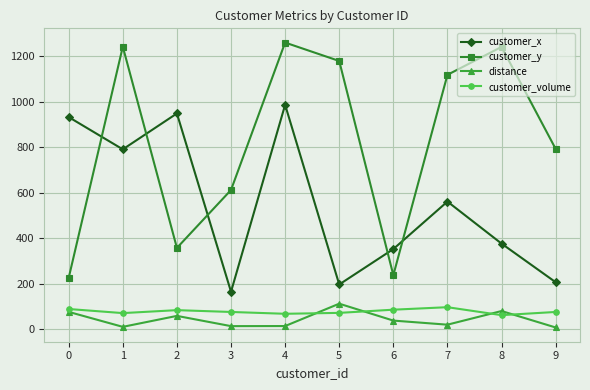

What is the minimum value for customer_y?

225.0